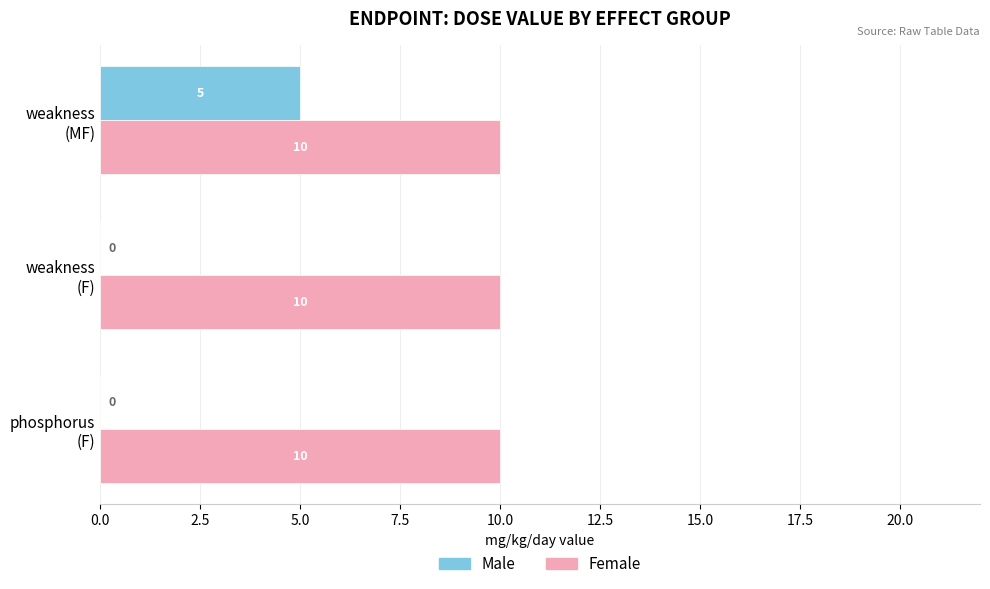

At which label does Male reach its peak?

weakness
(MF)